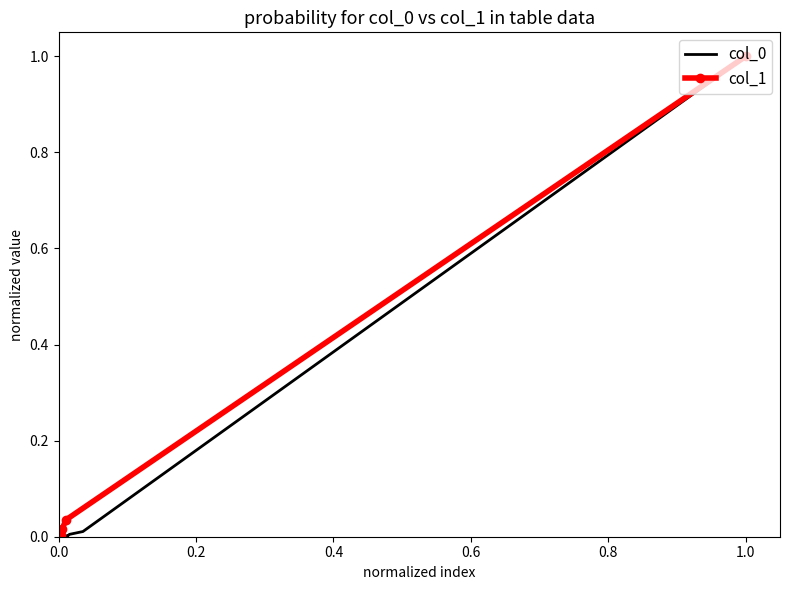

How many lines are shown in the chart?

2